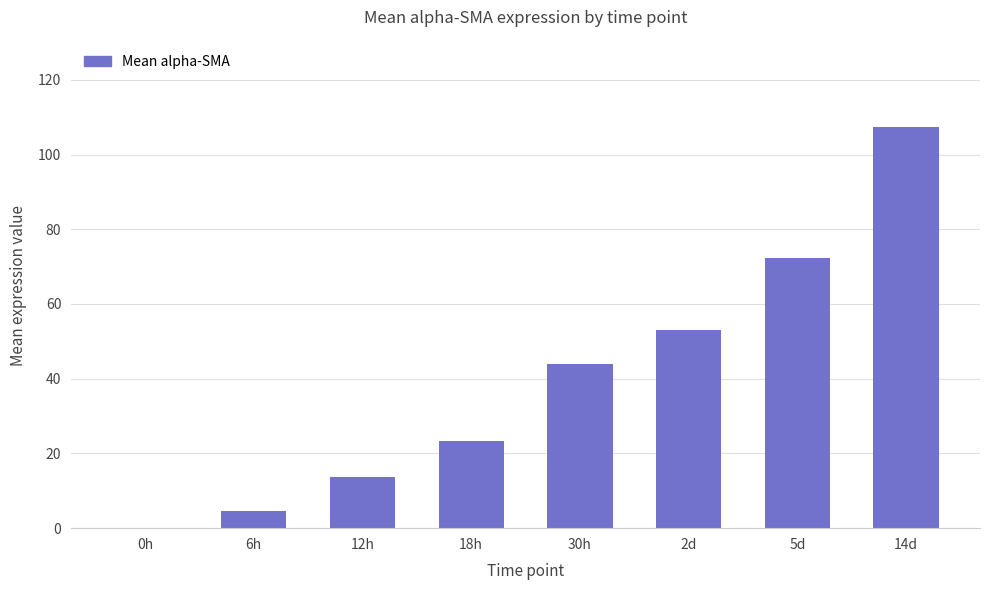

What is the sum of the values at 6h and 12h?

18.3